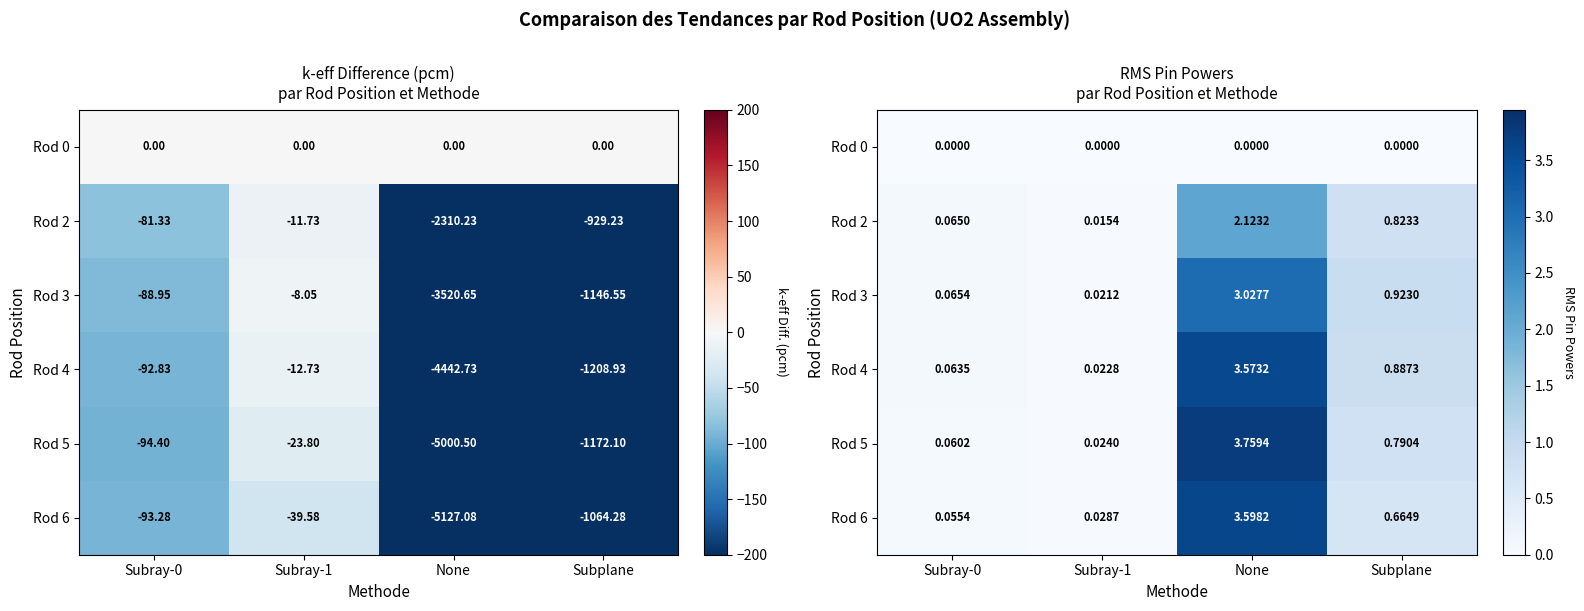

What is the sum of the Rod 5 values at Subplane and None?

4.5